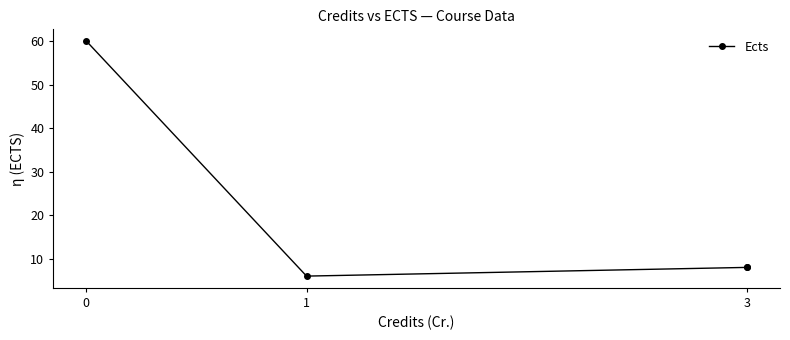

Is it true that the value at 3 is 8?

True